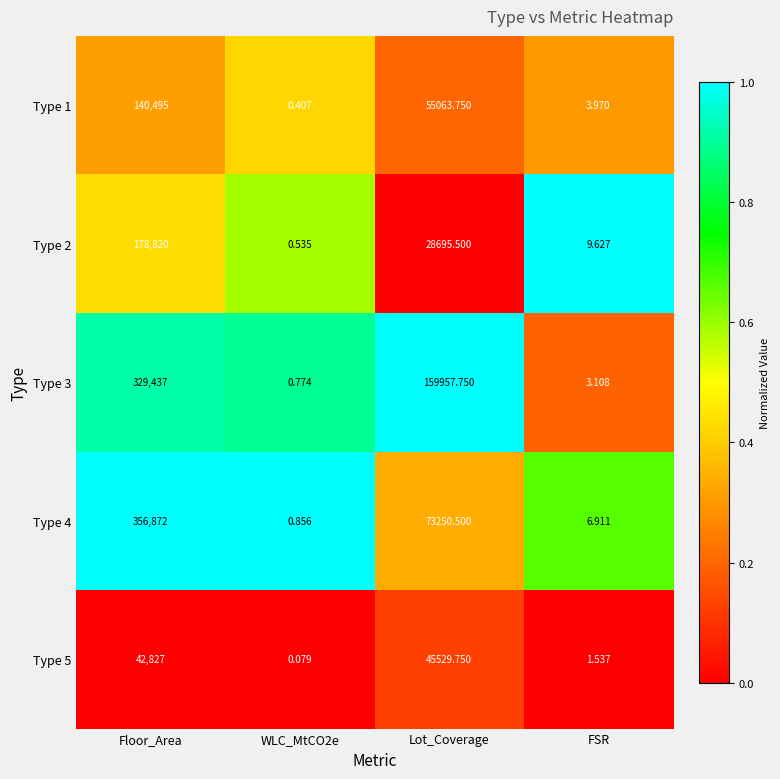

At which label is Type 4 closest to 178436?

Lot_Coverage